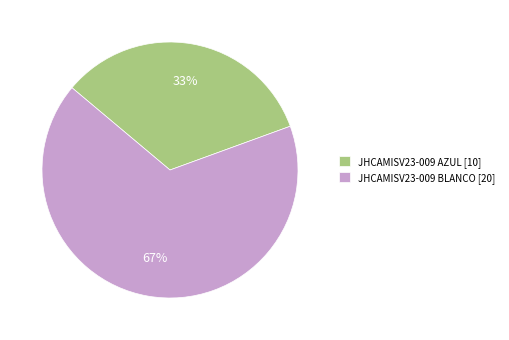

Count the number of slices in the pie.

2